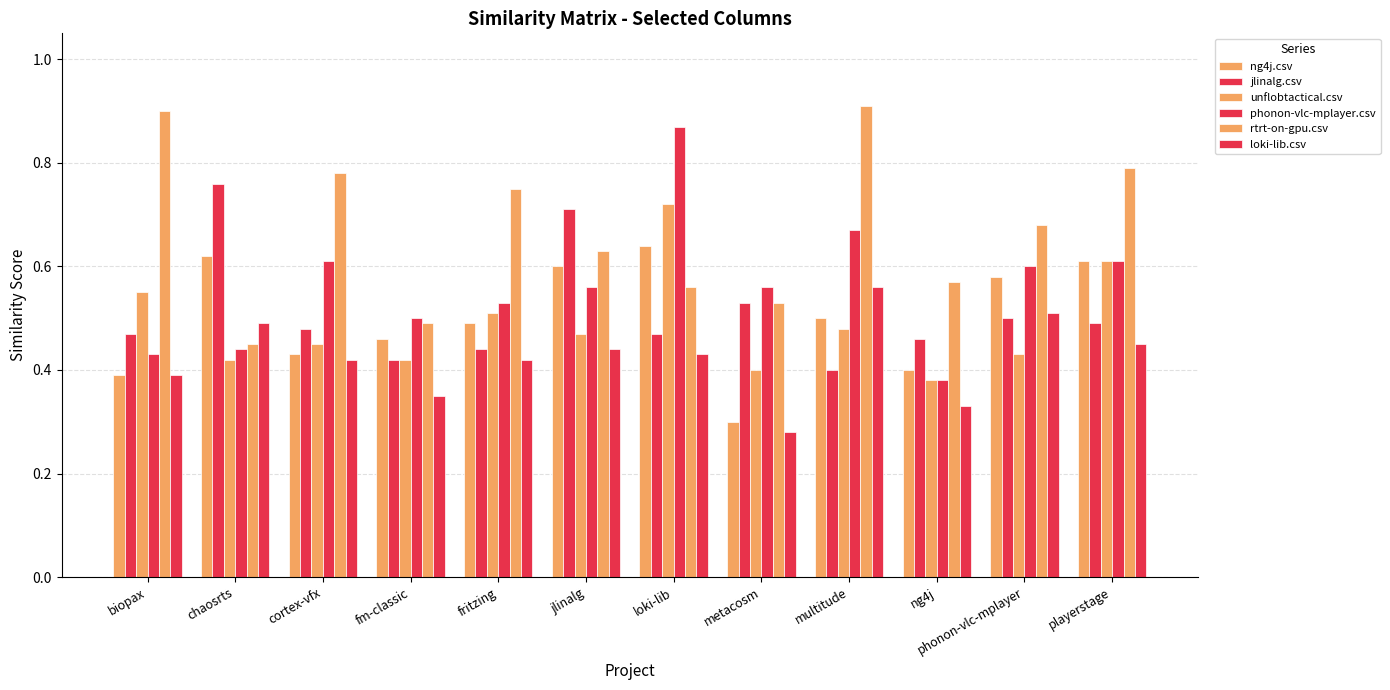

At which category is the sum across all series the highest?

loki-lib